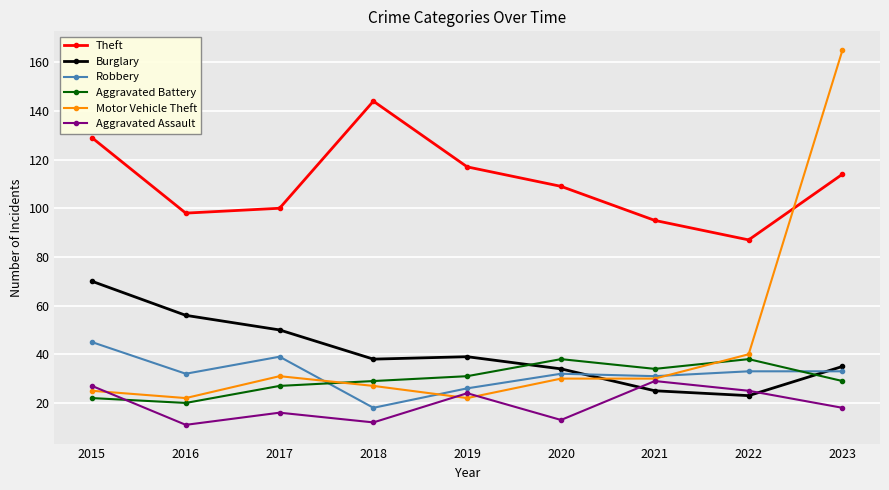

What are all the series names shown in the legend?

Theft, Burglary, Robbery, Aggravated Battery, Motor Vehicle Theft, Aggravated Assault